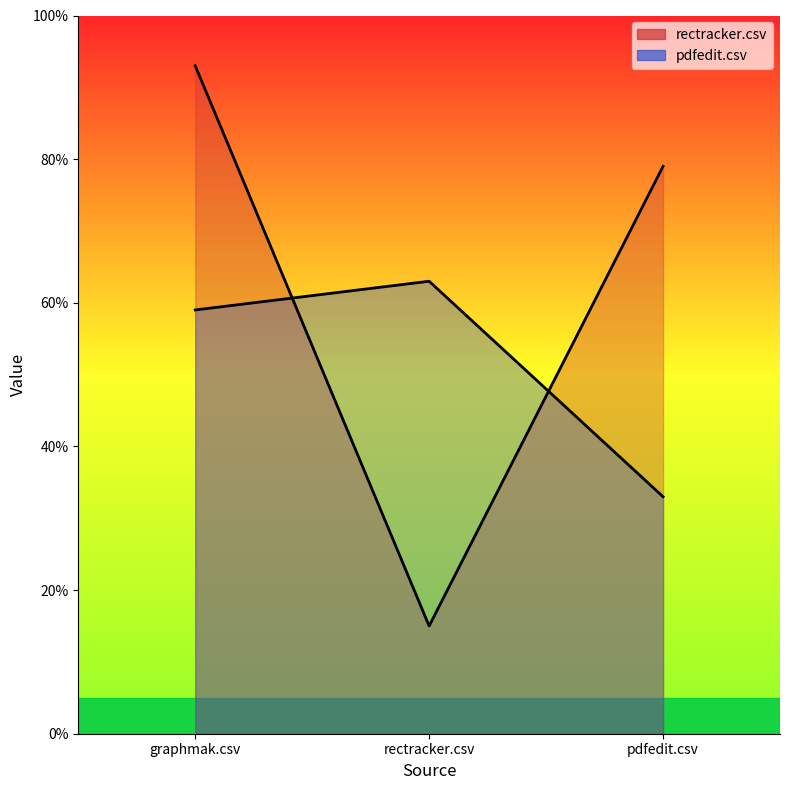

Is the value of rectracker.csv at rectracker.csv greater than the value of pdfedit.csv at pdfedit.csv?

No